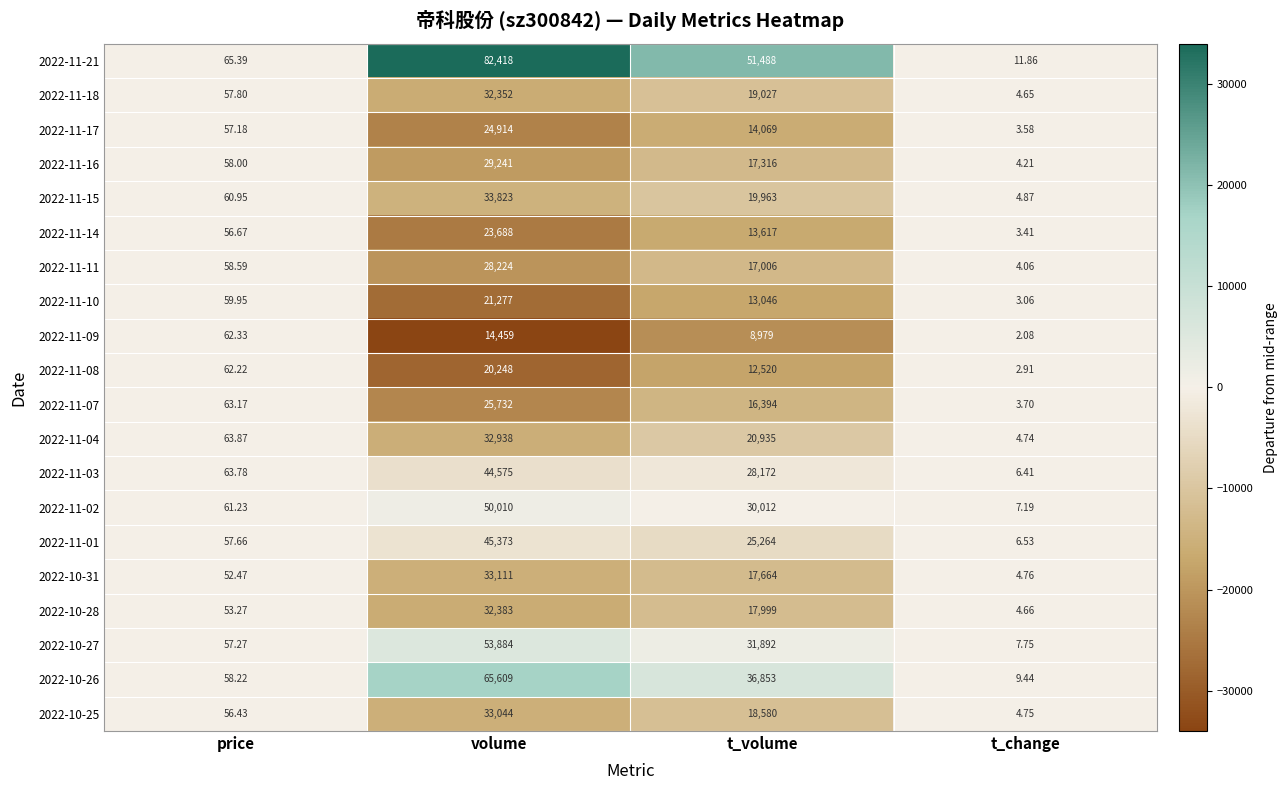

List the labels in order of 2022-11-15 value, smallest first.

t_change, price, t_volume, volume